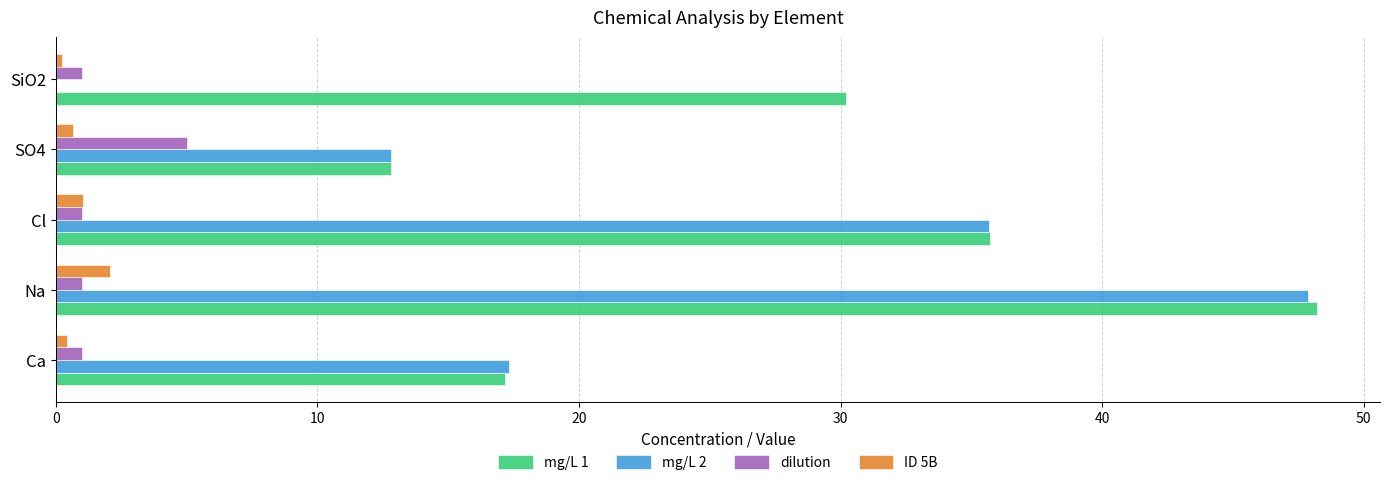

Which series has the largest total across all categories?

mg/L 1